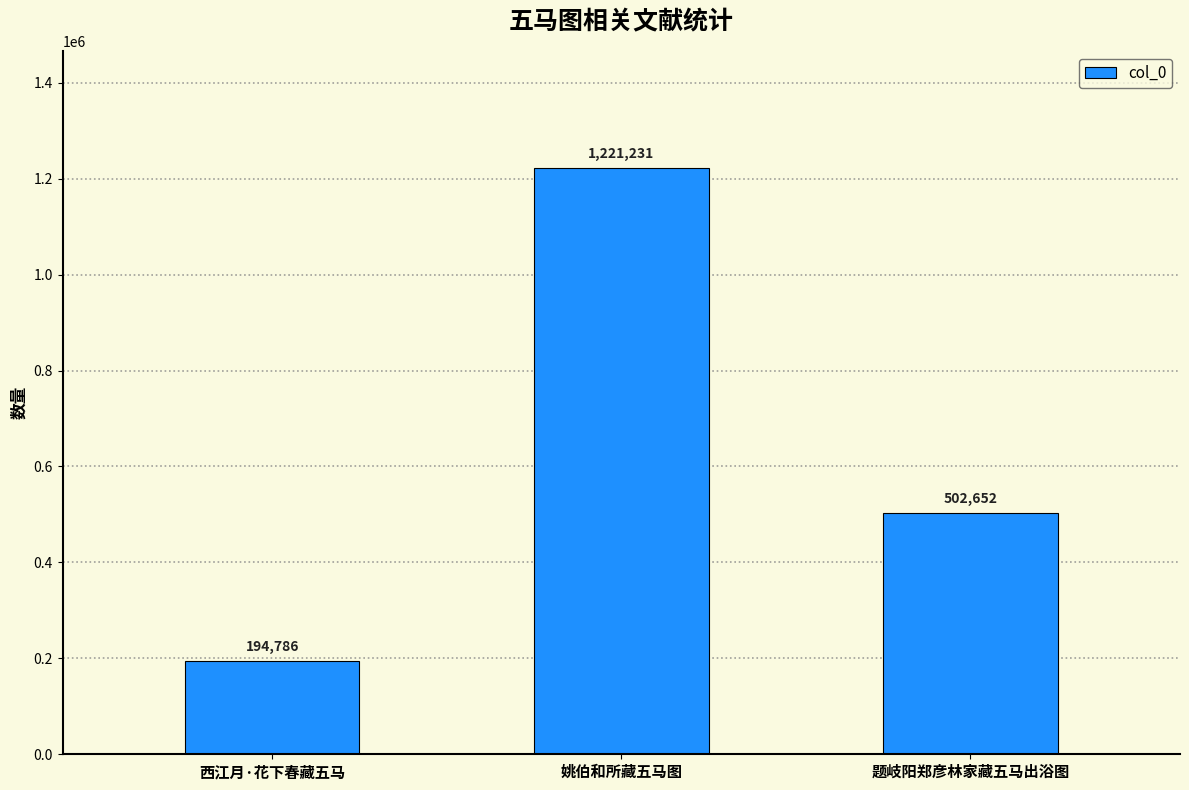

What is the value of the 2nd bar from the left?

1221231